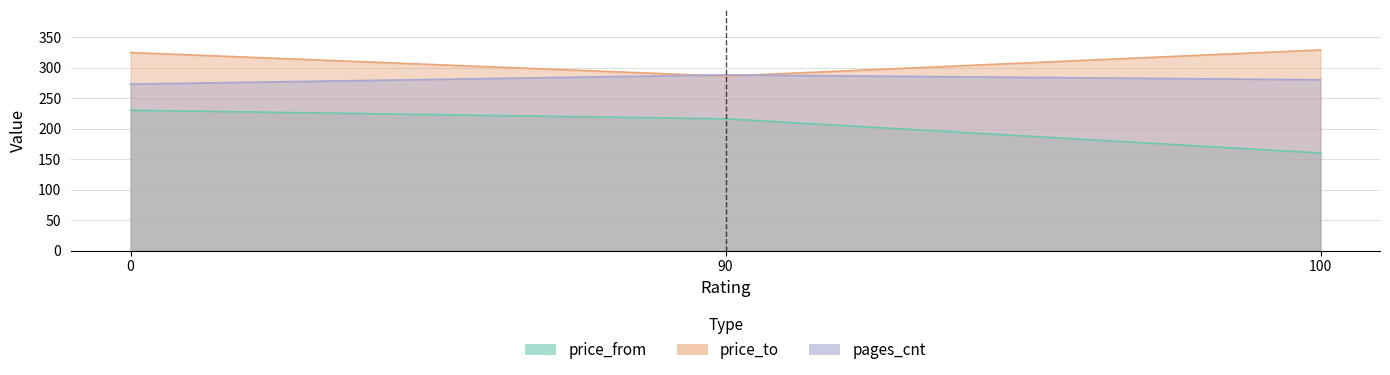

List the series in order of their overall mean, lowest first.

price_from, pages_cnt, price_to